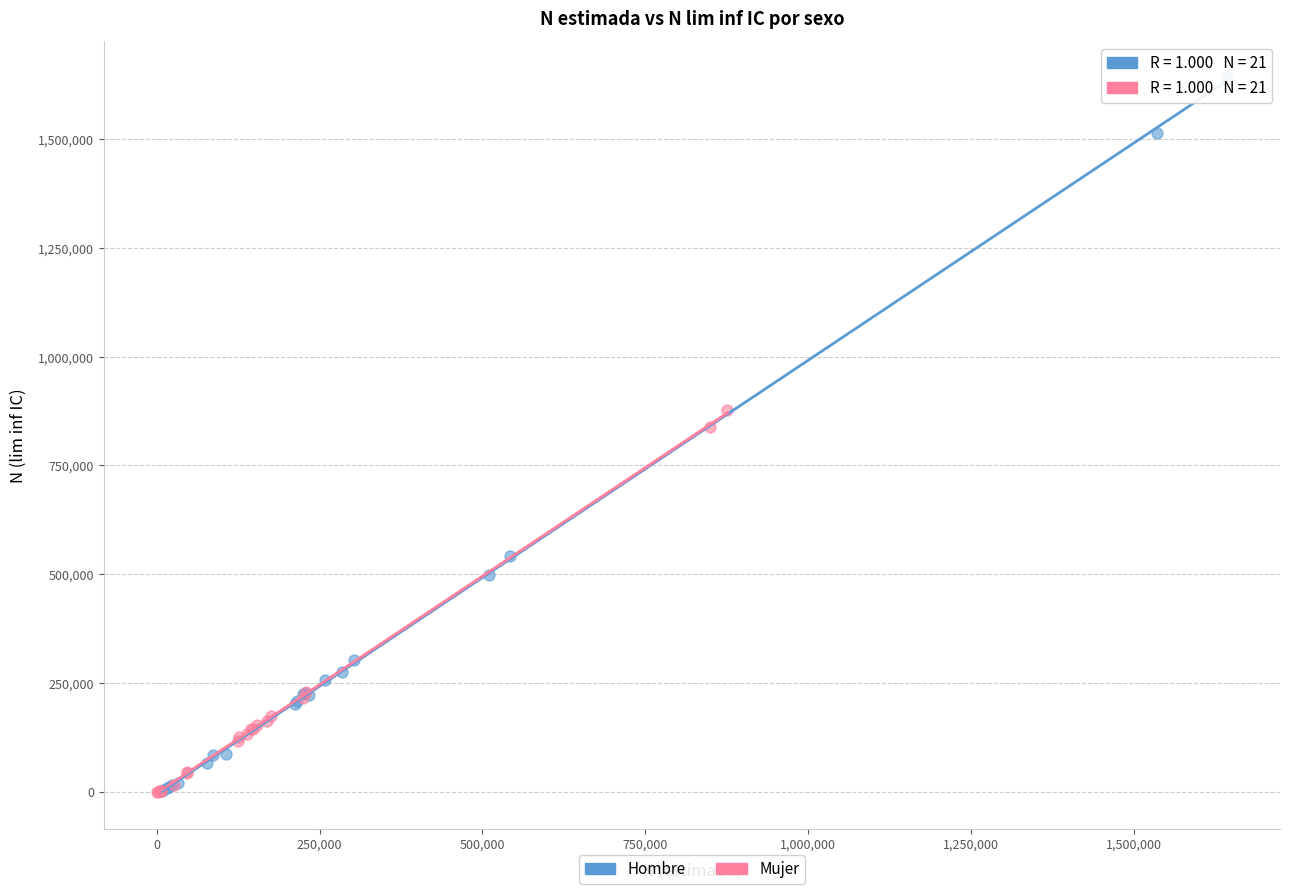

Which series has the largest Y range (max minus min)?

Hombre